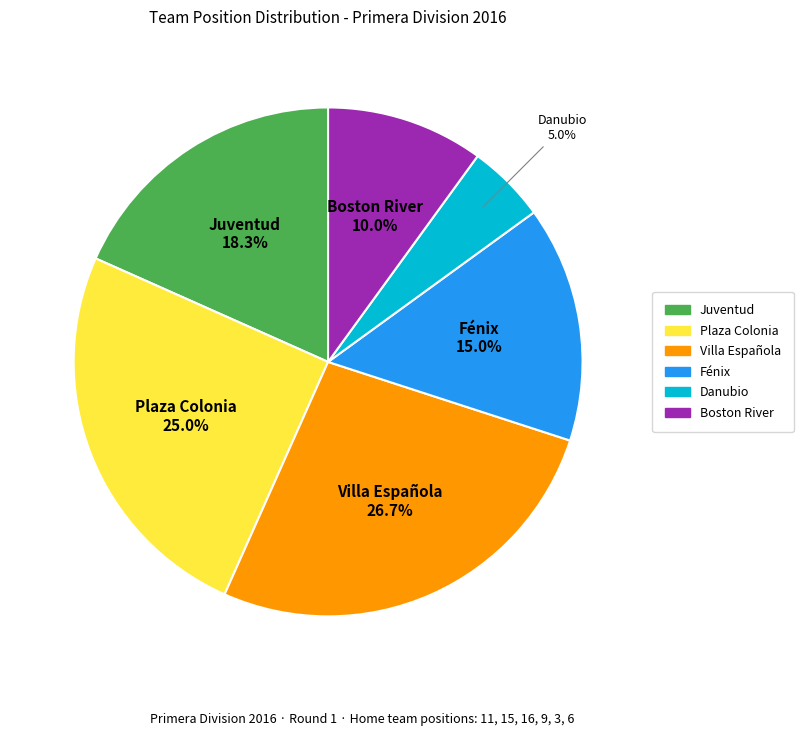

To the nearest percent, what is the difference between the largest and smallest slice percentages?

22%